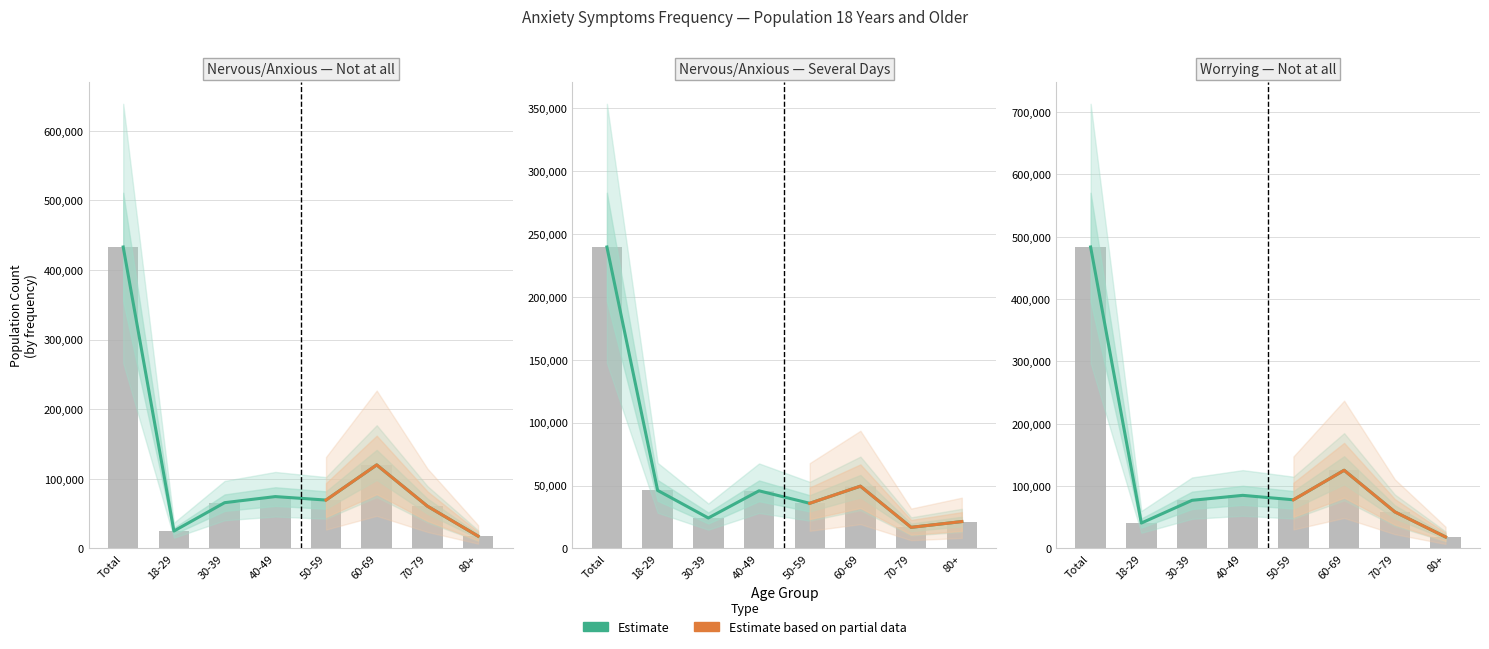

What is the value of the Several days (Nervous) bar at the 5th from the left?

35875